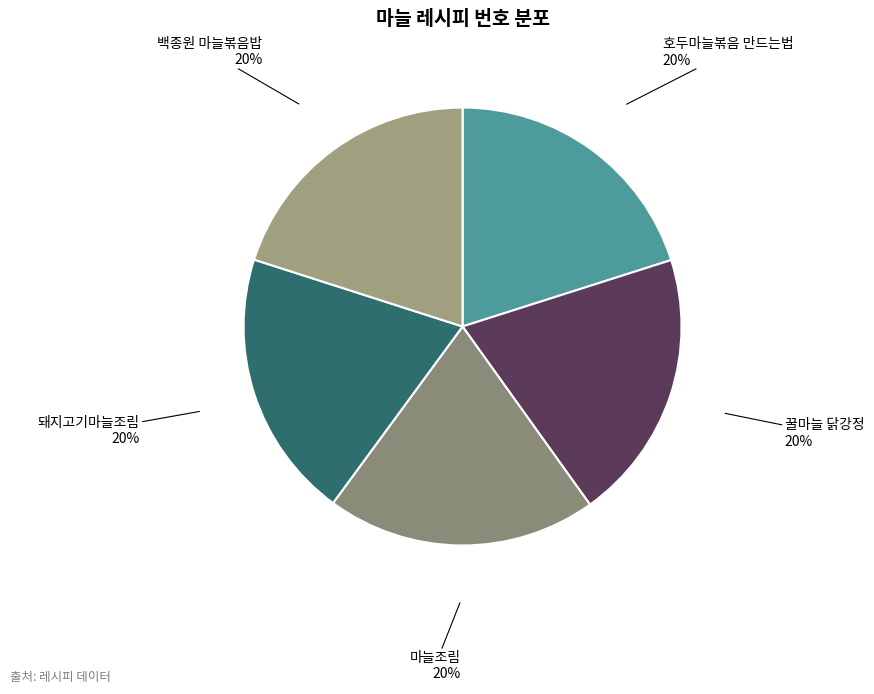

To the nearest percent, what is the average slice percentage?

20%